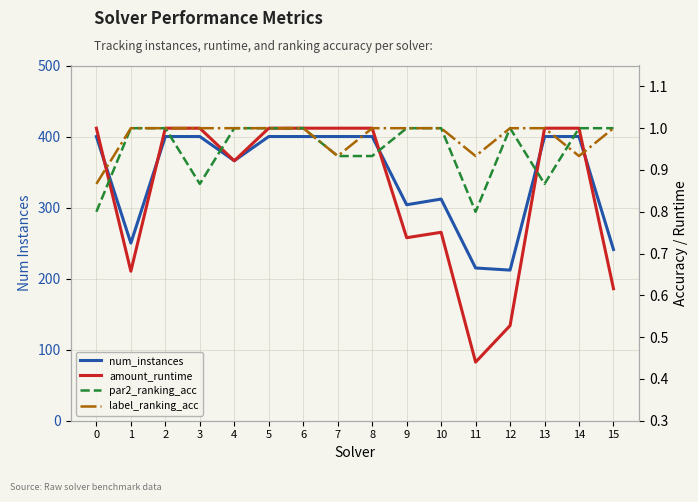

At 5, list the series in order from smallest to largest.

amount_runtime, par2_ranking_acc, label_ranking_acc, num_instances